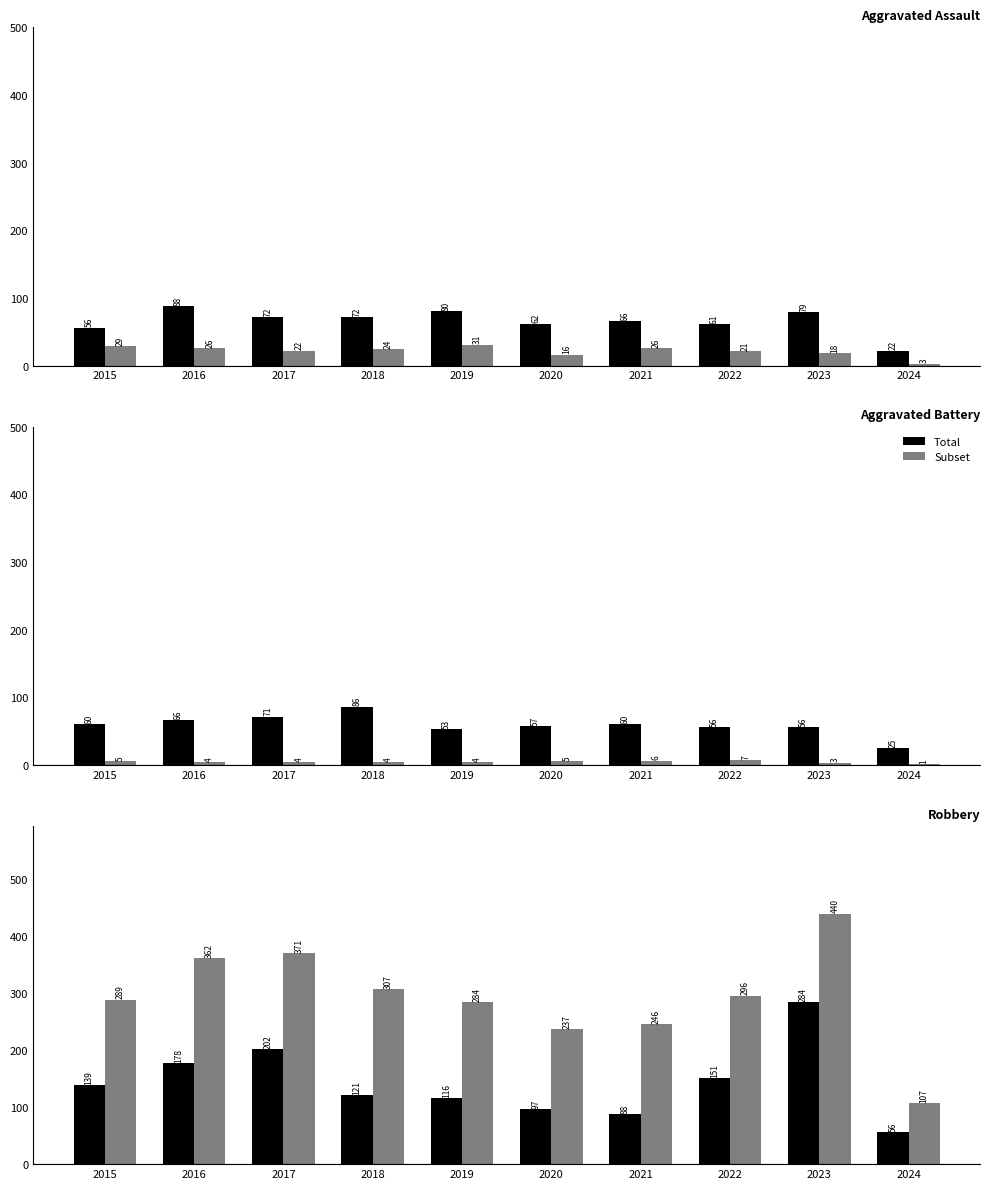

True or false: Assaults w/ weapon has a value of 12 at 2017.

False